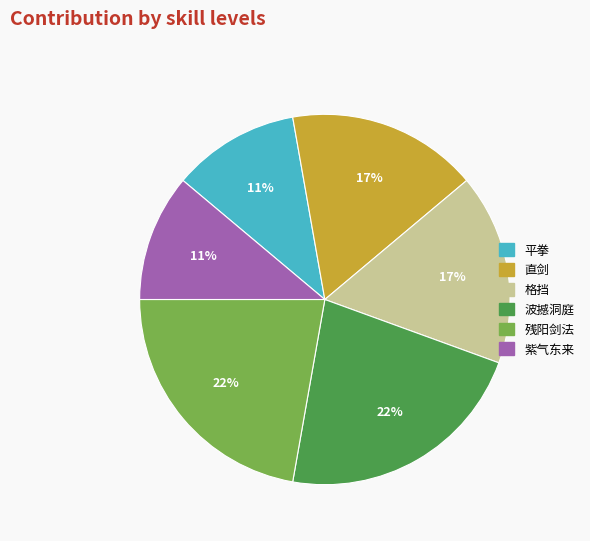

Does 平拳 represent more than half of the total?

No